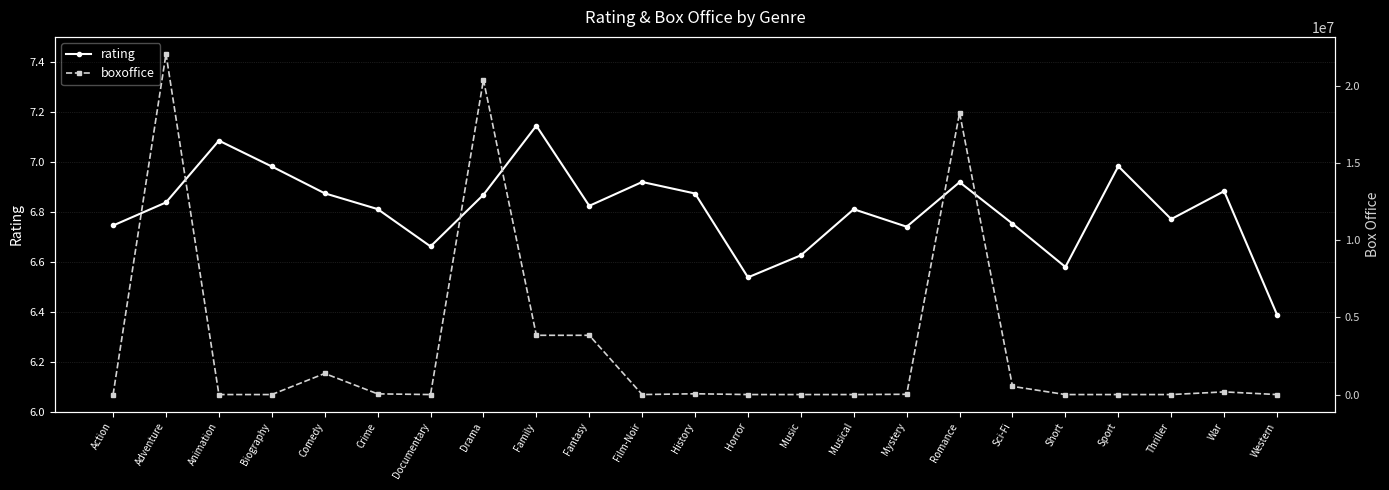

True or false: boxoffice and rating intersect in this chart.

True